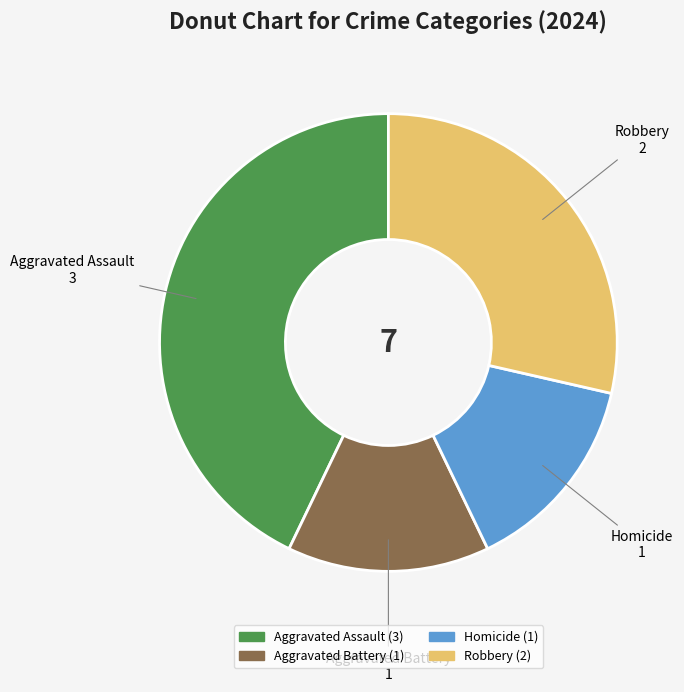

Which category has the biggest portion of the pie?

Aggravated Assault